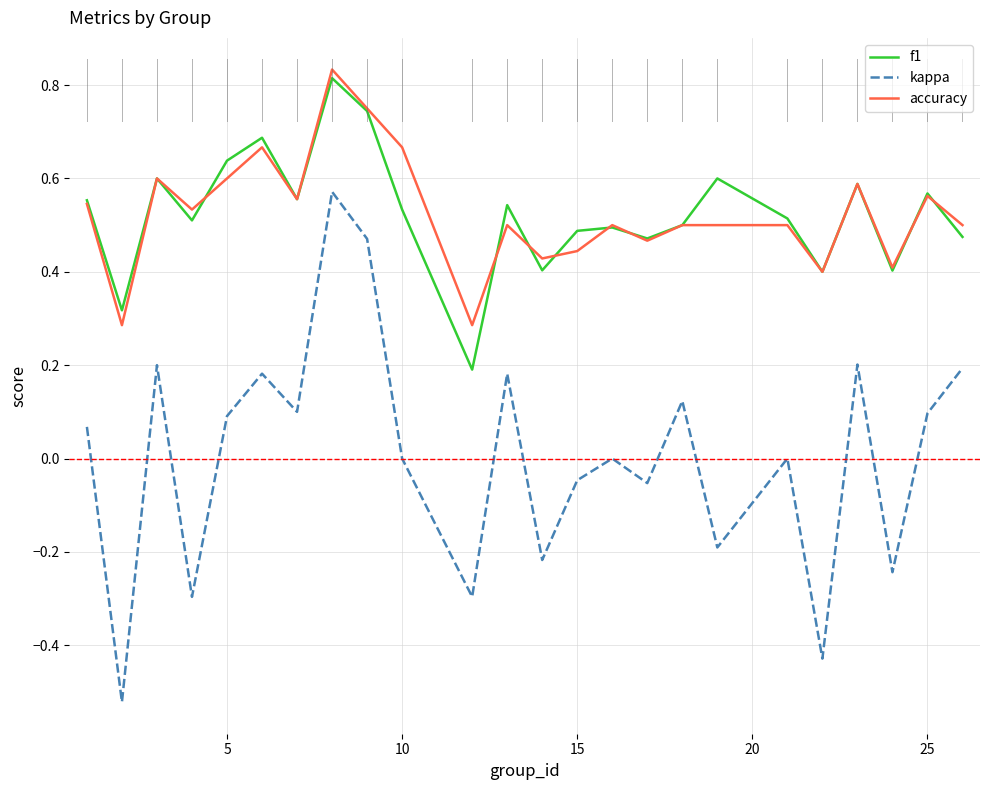

True or false: kappa and f1 cross at least once.

False